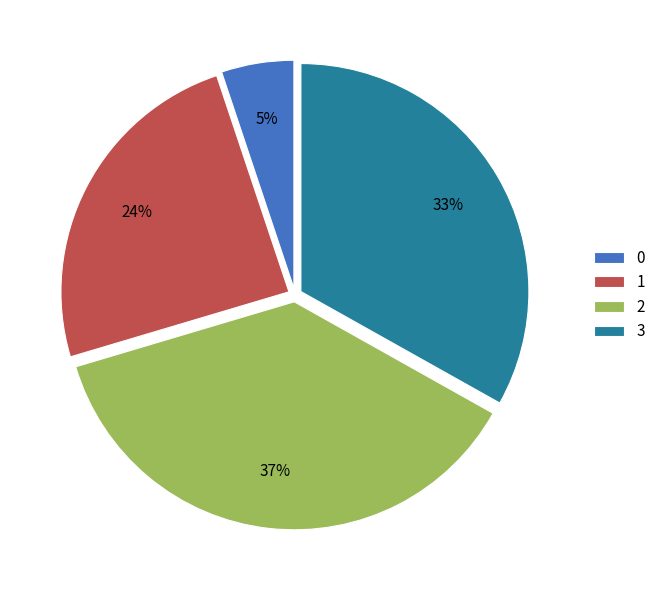

Is it true that 0 is 5% of the pie?

True